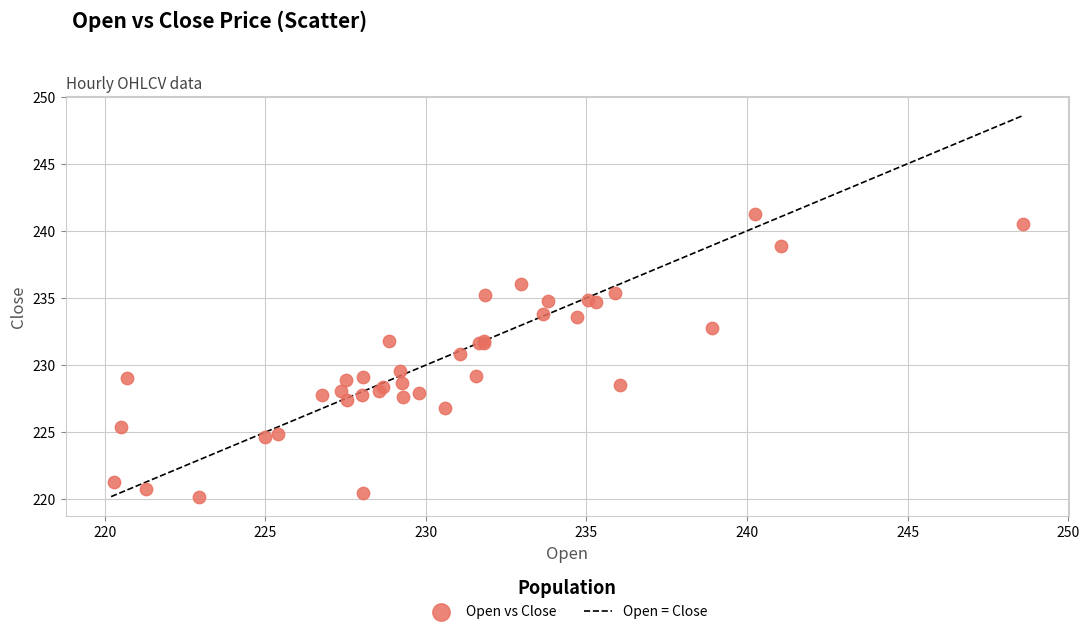

What Y value in the scatter plot is closest to 230?

229.6